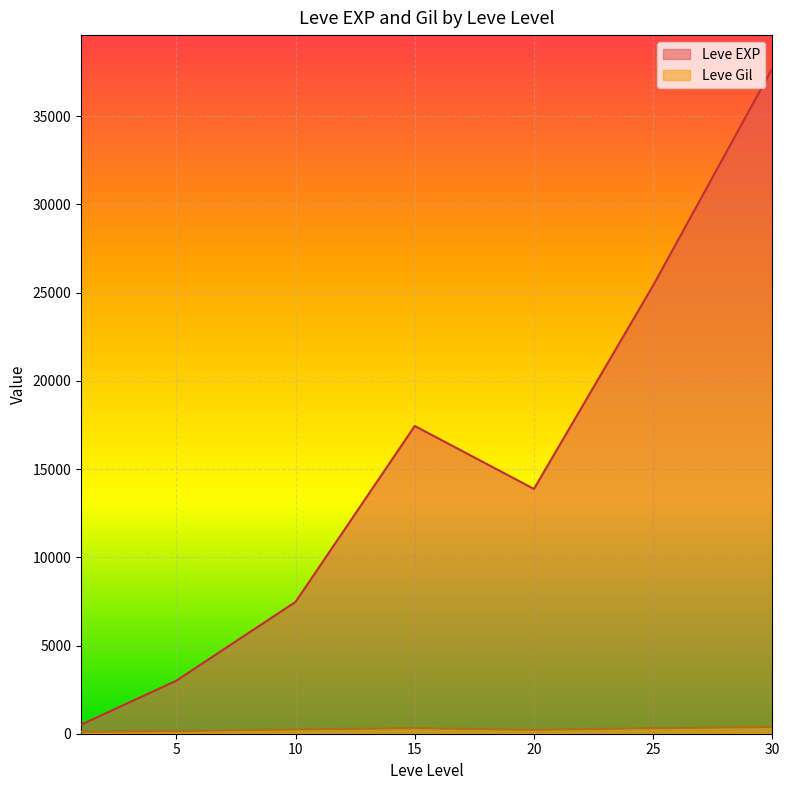

Which series has the largest total across all categories?

Leve EXP